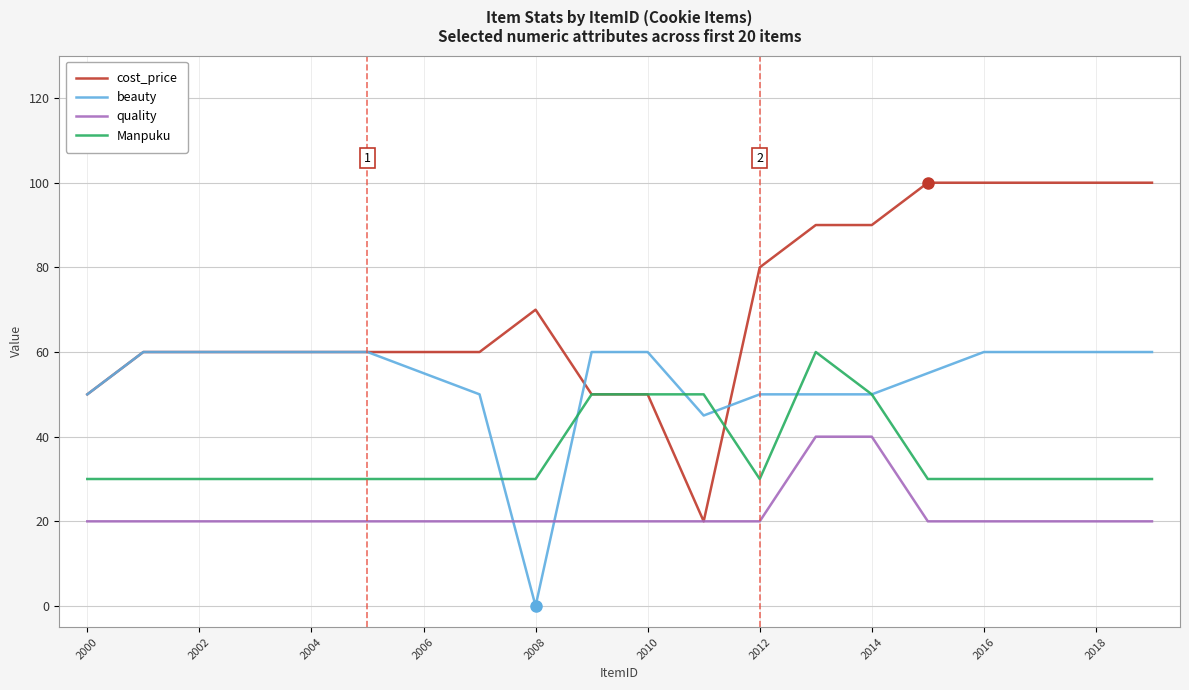

What is the maximum value for beauty?

60